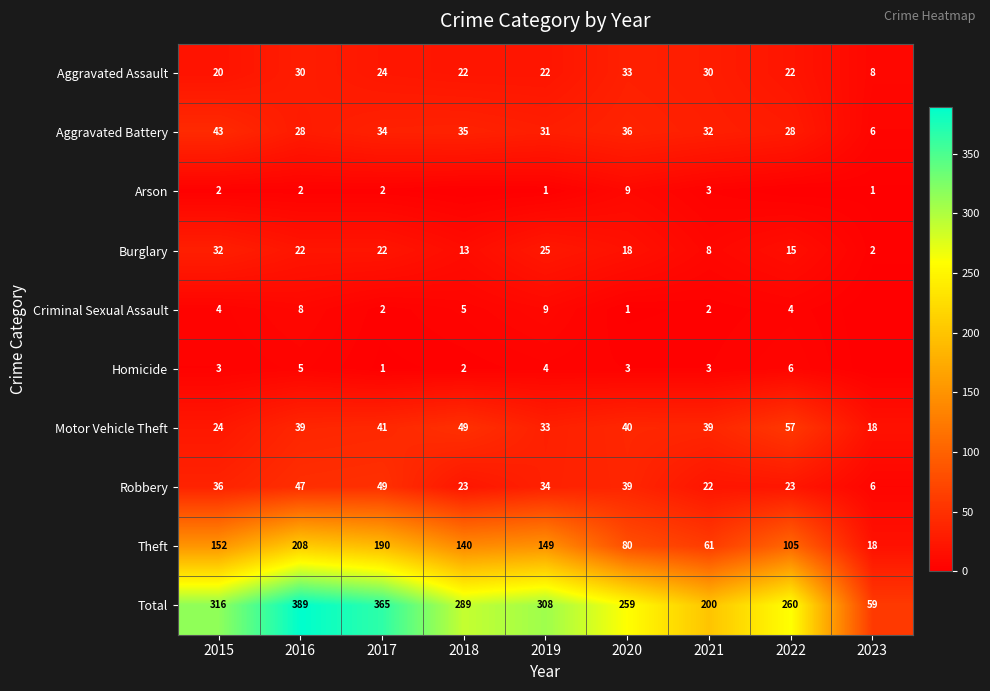

What is the greatest value displayed?

389